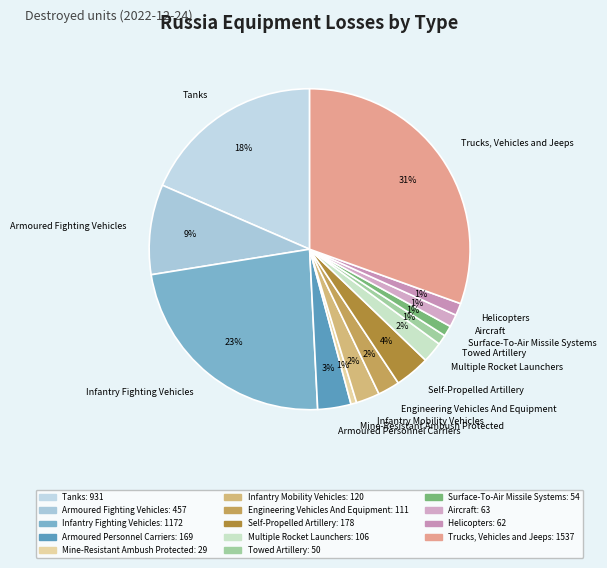

To the nearest percent, what is the combined percentage of Armoured Fighting Vehicles and Engineering Vehicles And Equipment?

11%